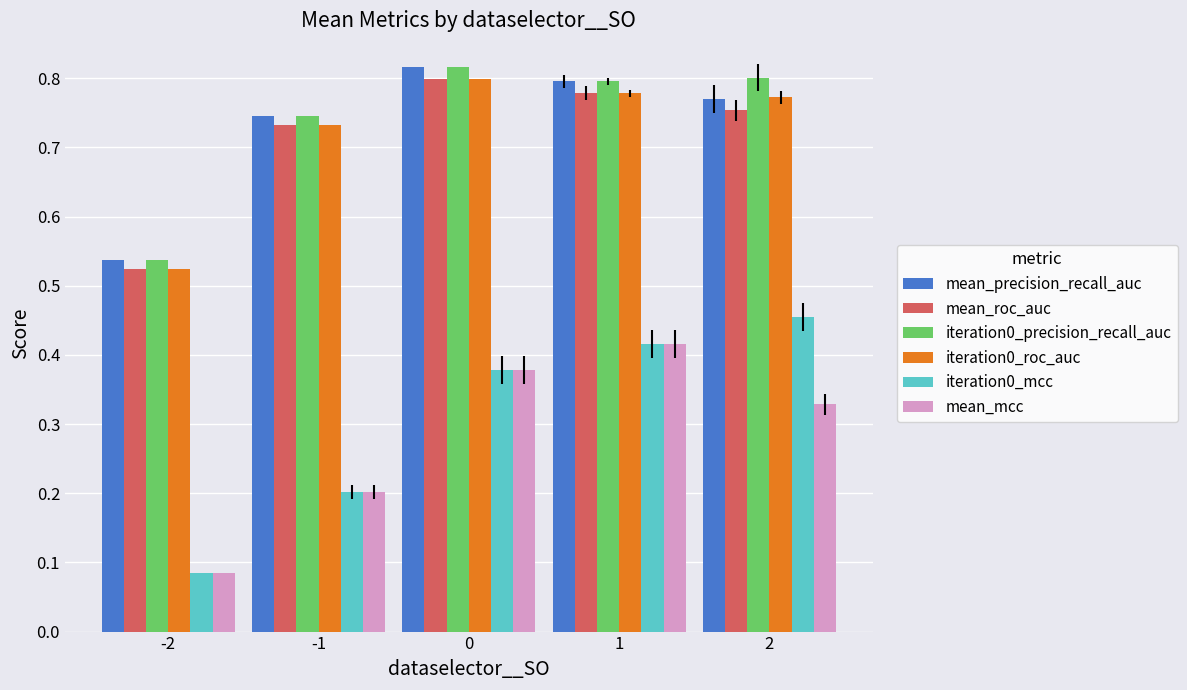

What is the total value across all series at -2?

2.3